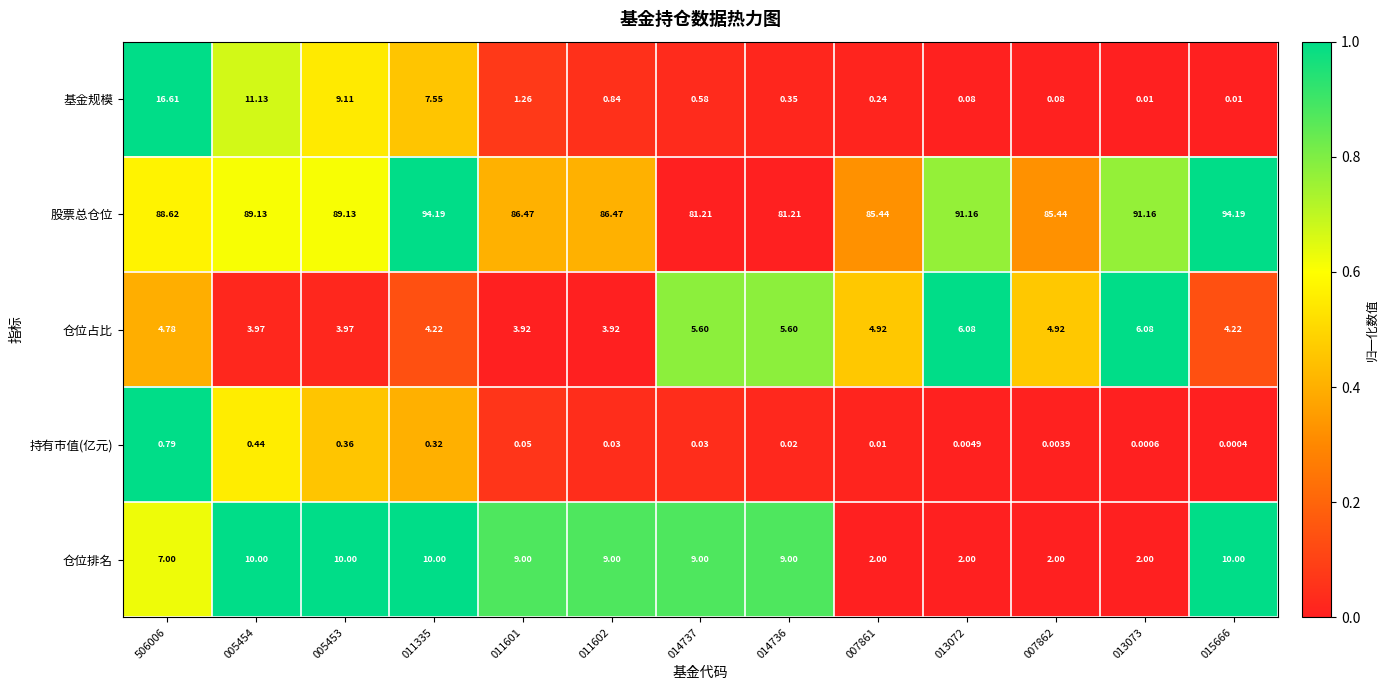

Which series has the largest range (max minus min)?

基金规模